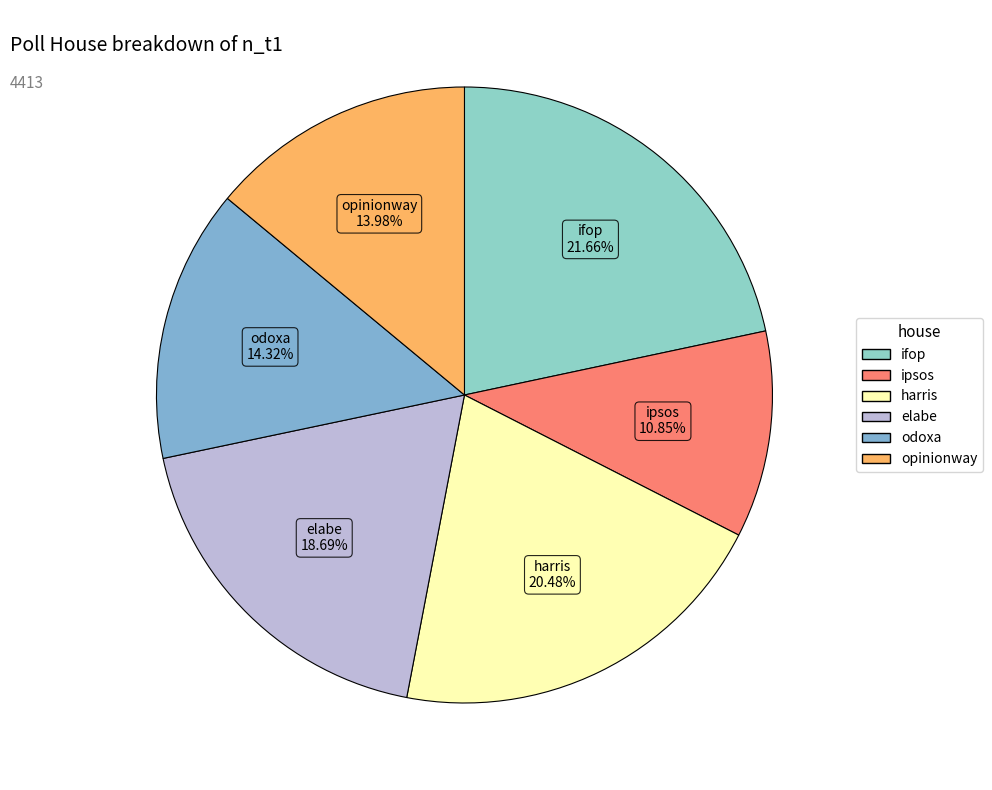

Is it true that ipsos is 1% of the pie?

False